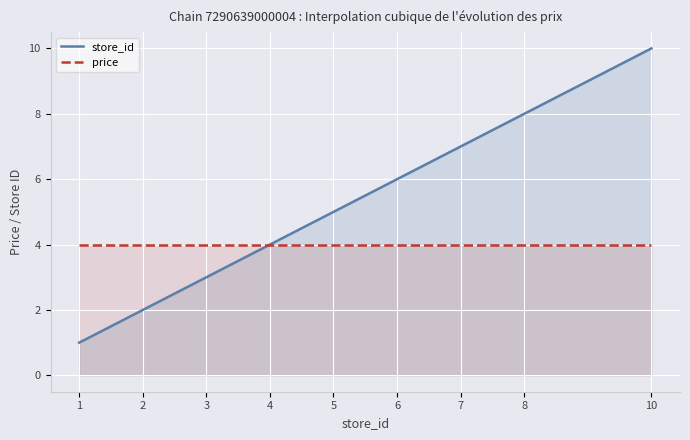

Which label corresponds to the largest value in the chart?

10